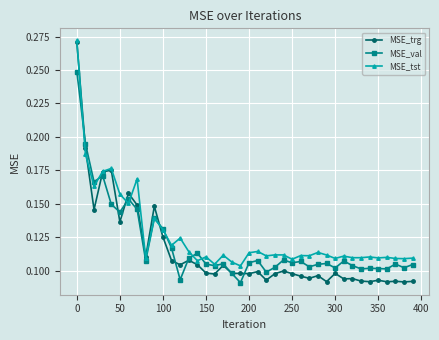

List the series in order of their overall mean, highest first.

MSE_tst, MSE_val, MSE_trg